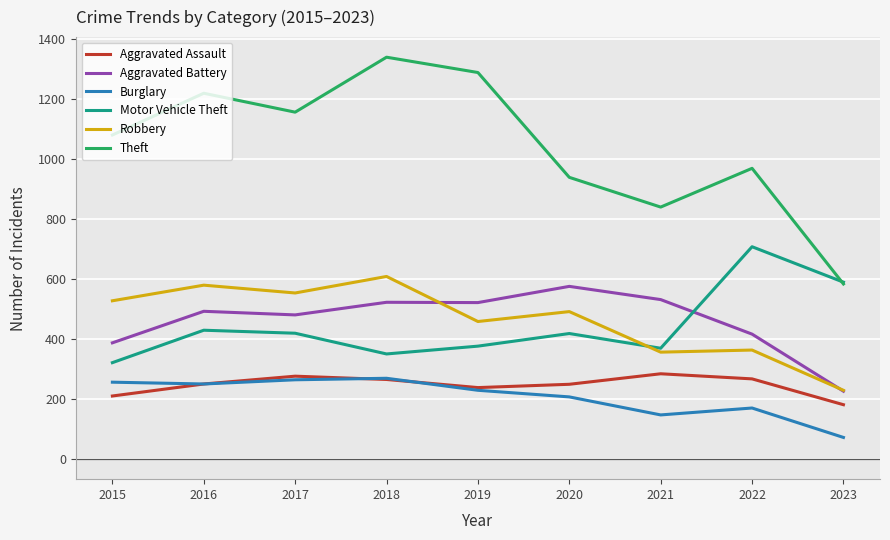

What value does the Motor Vehicle Theft series have at 2023, to the nearest 50?

600